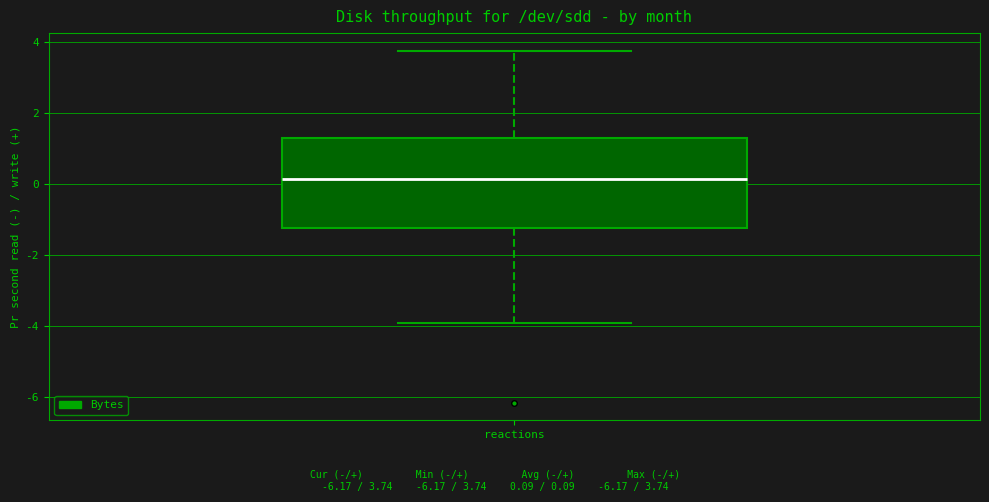

Transcribe this box plot: give where the median line is, the range the box spans, and where the two whiskers end, as read against the y-axis. The values are not printed on the chart, so give them approximately, as read against the axis.

median 0.2, box -1.2 to 1.2, whiskers -4.0 to 3.8